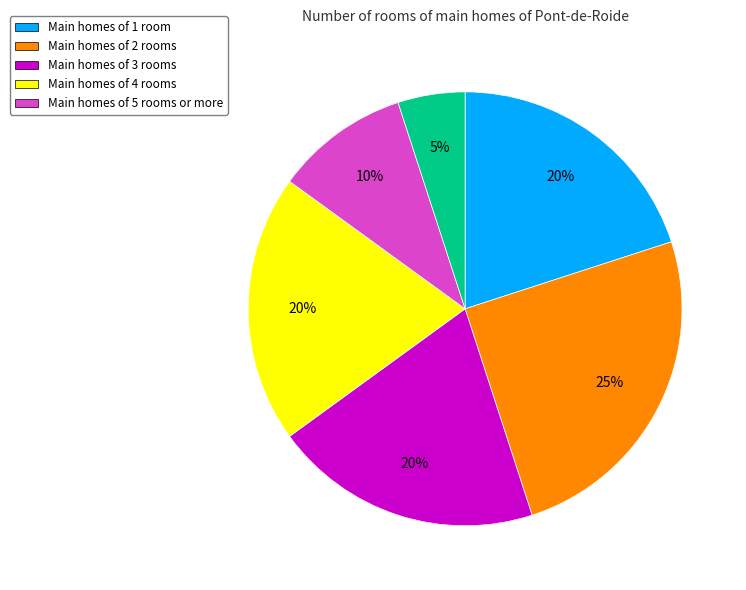

Is there a majority slice in this chart?

No